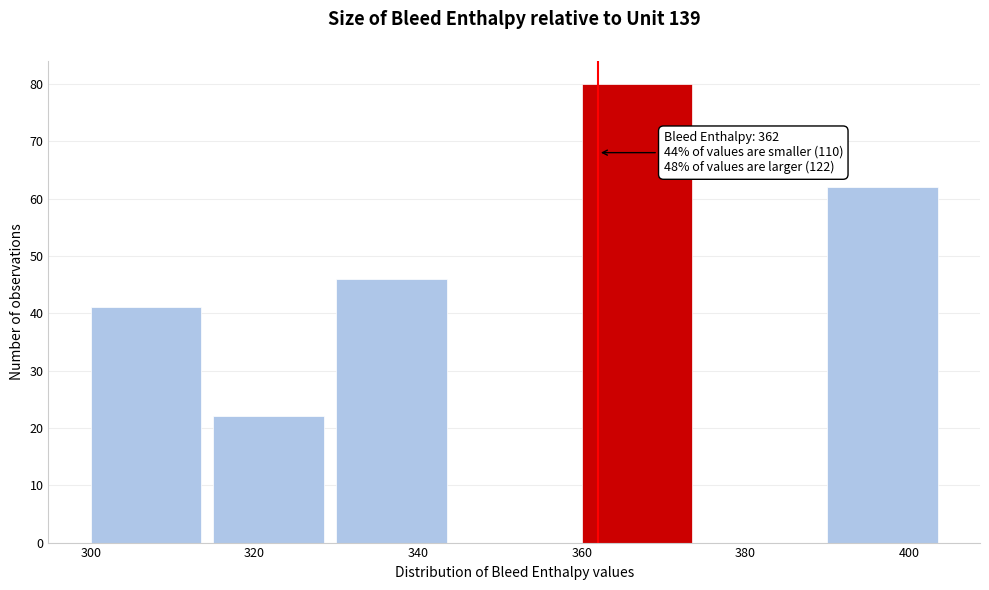

Over which range of the x-axis is the bar tallest?

360 to 375